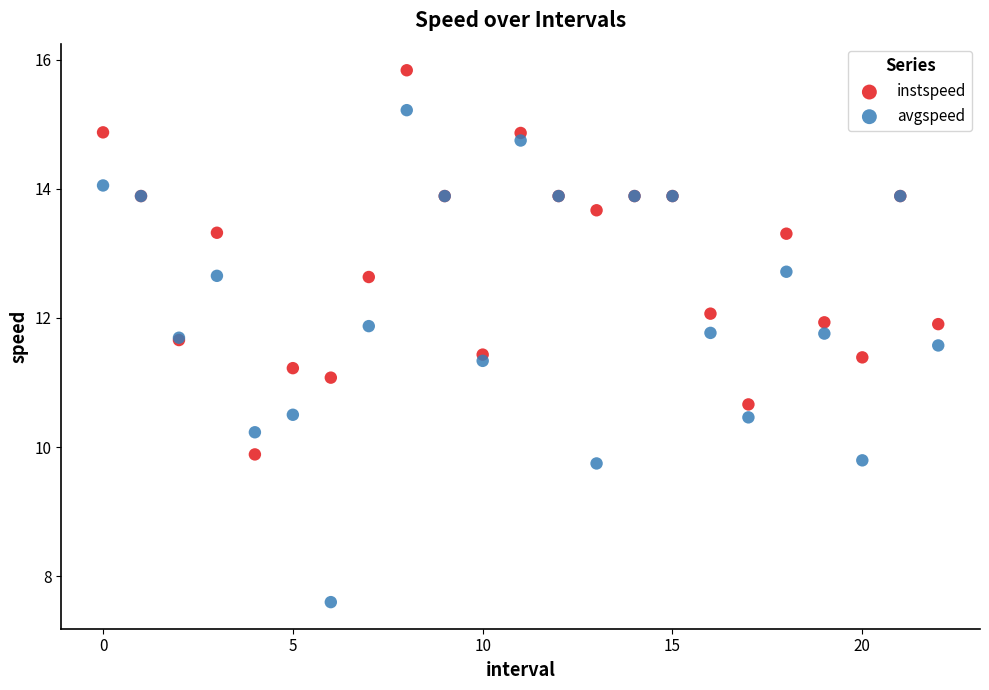

Which series contains the lowest Y value?

avgspeed